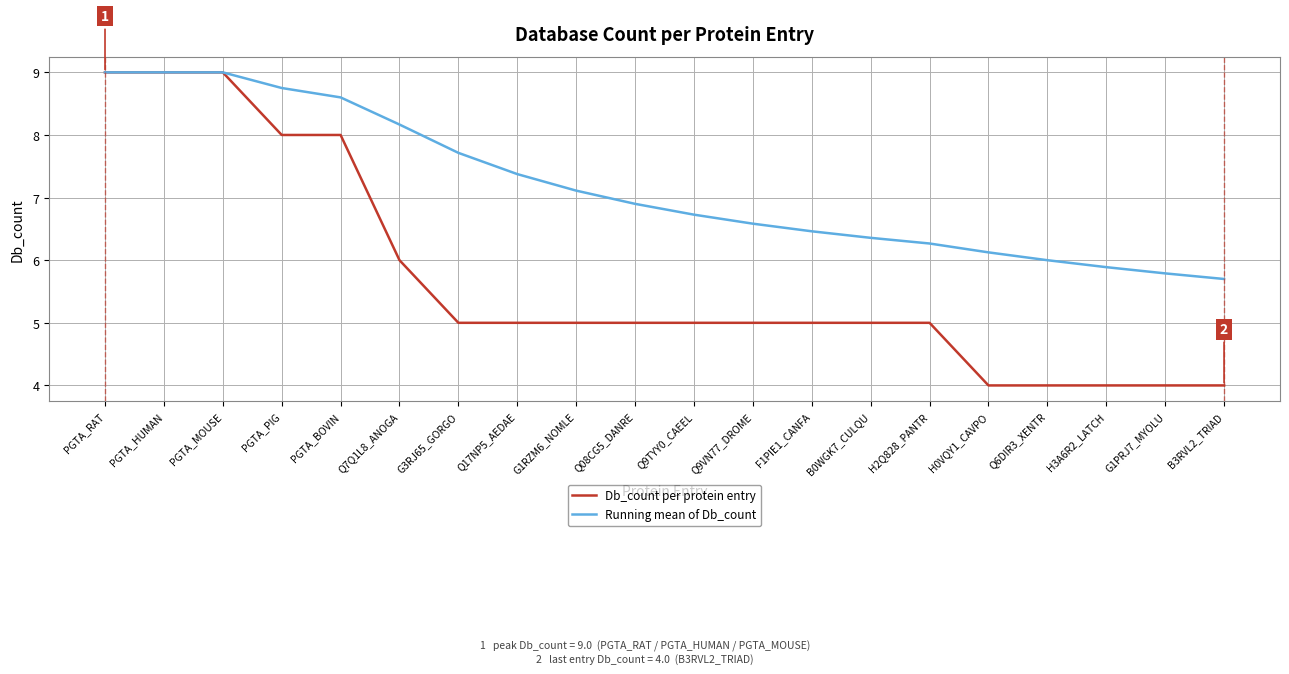

List the series in order of their overall mean, highest first.

Running mean of Db_count, Db_count per protein entry